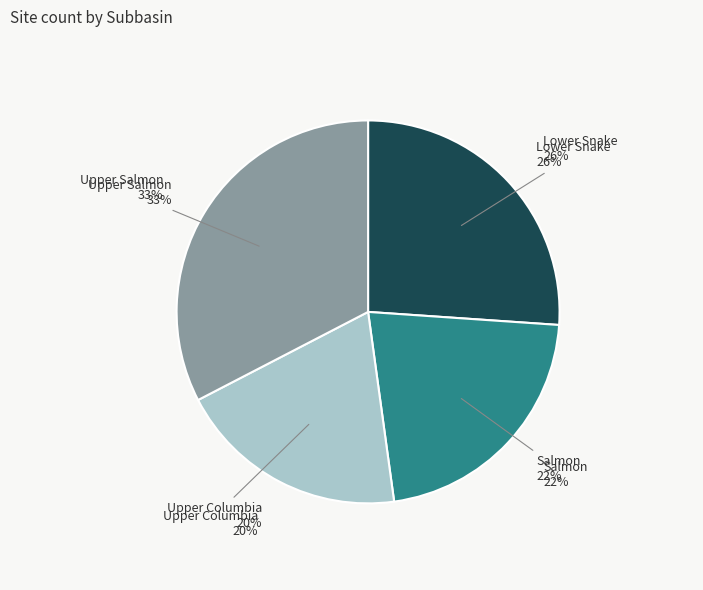

How much of the chart is everything except Salmon?

78.3%